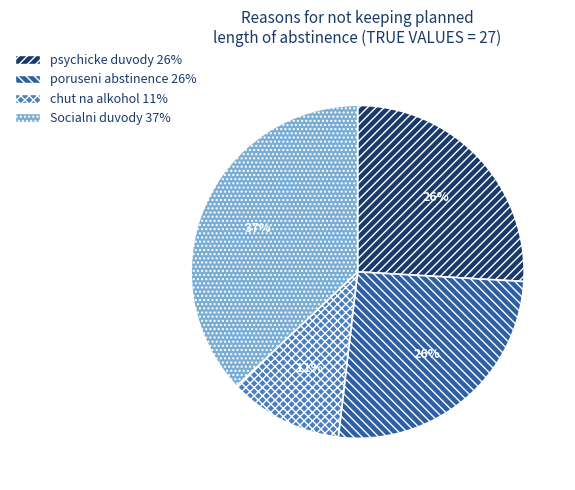

Is there a majority slice in this chart?

No